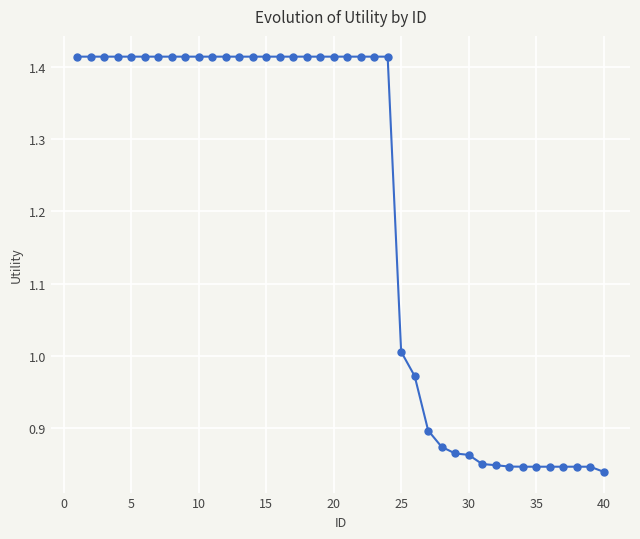

What is the sum of all values?

47.9